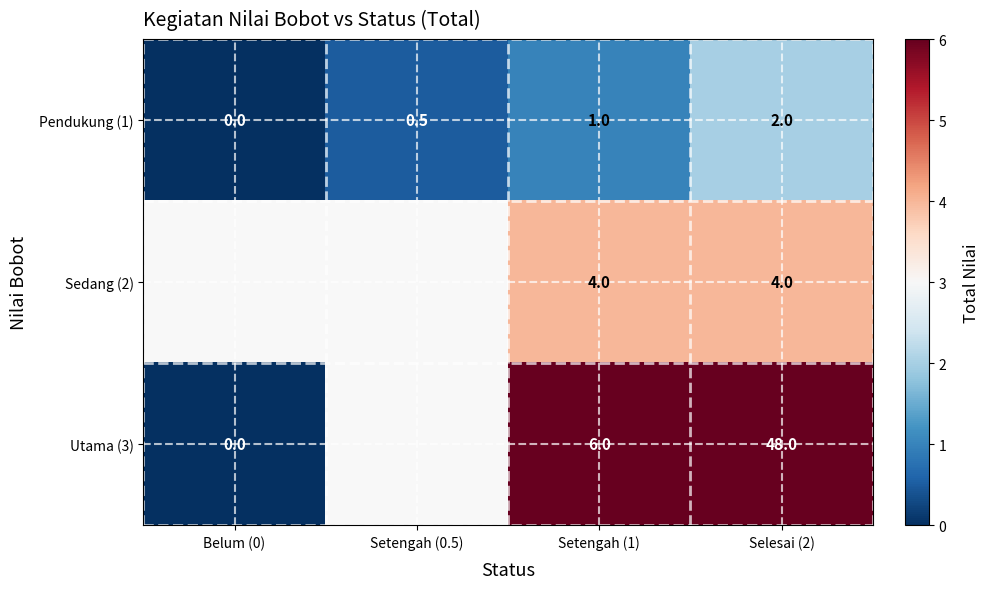

What is the total value across all series at Setengah (1)?

11.0